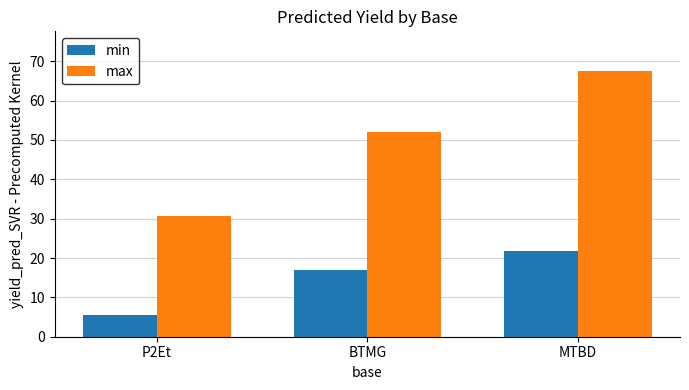

Which series has the widest spread of values?

max